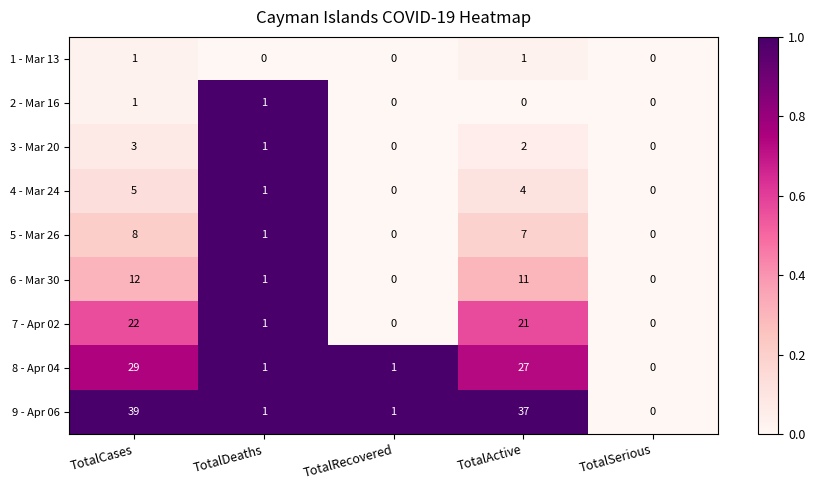

Where does the 9 - Apr 06 series first go above 1?

TotalCases